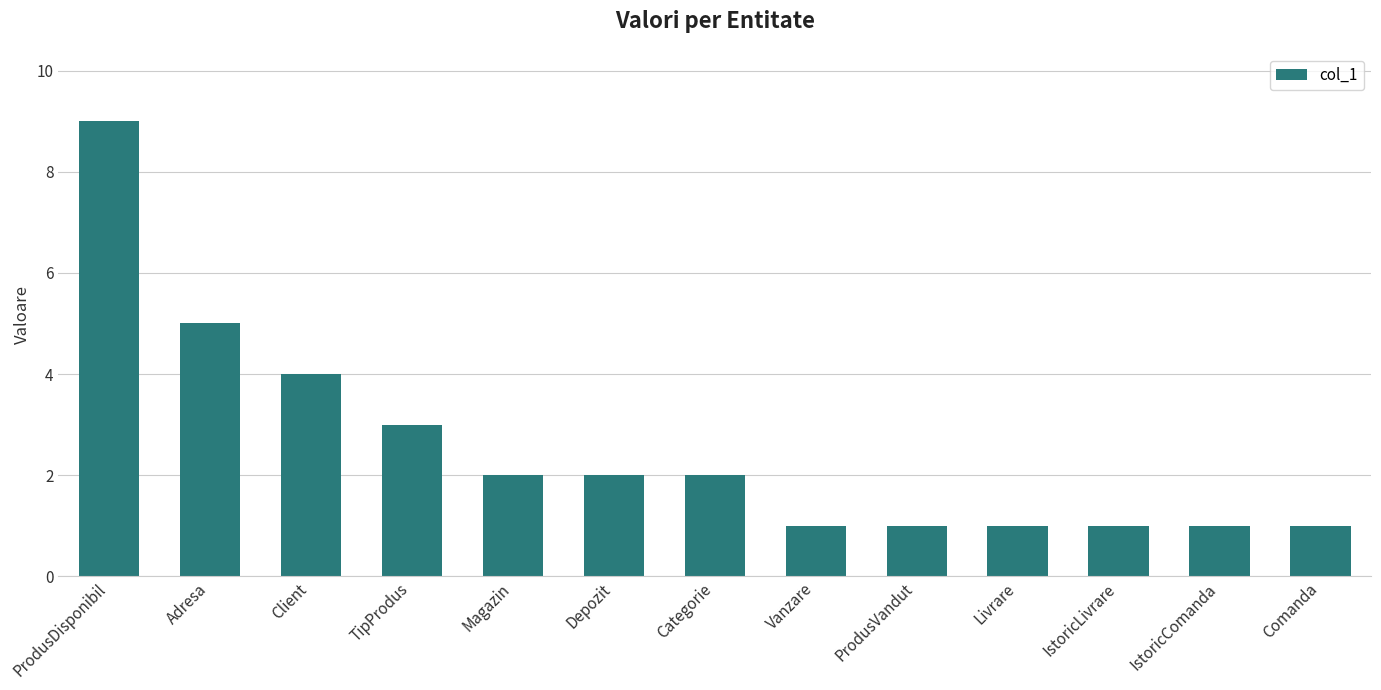

Read the value at Livrare.

1